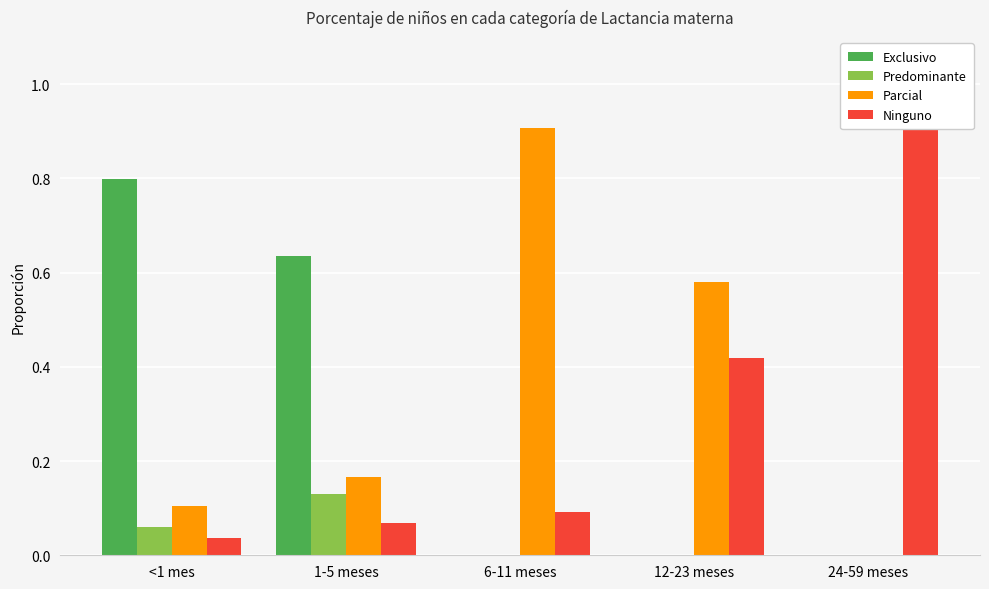

Rank the categories by Parcial value from highest to lowest.

6-11 meses, 12-23 meses, 1-5 meses, <1 mes, 24-59 meses